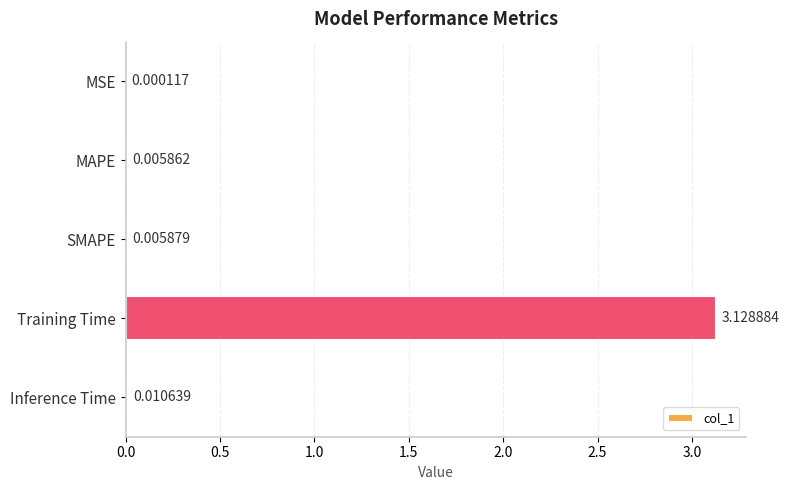

Between SMAPE and MAPE, which is larger?

SMAPE